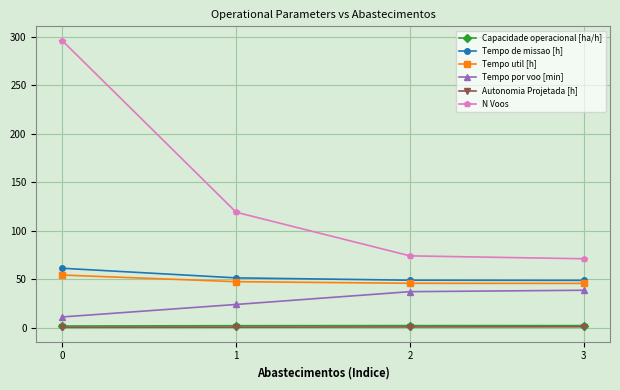

Is the value of Tempo util [h] at 1 greater than the value of N Voos at 2?

No